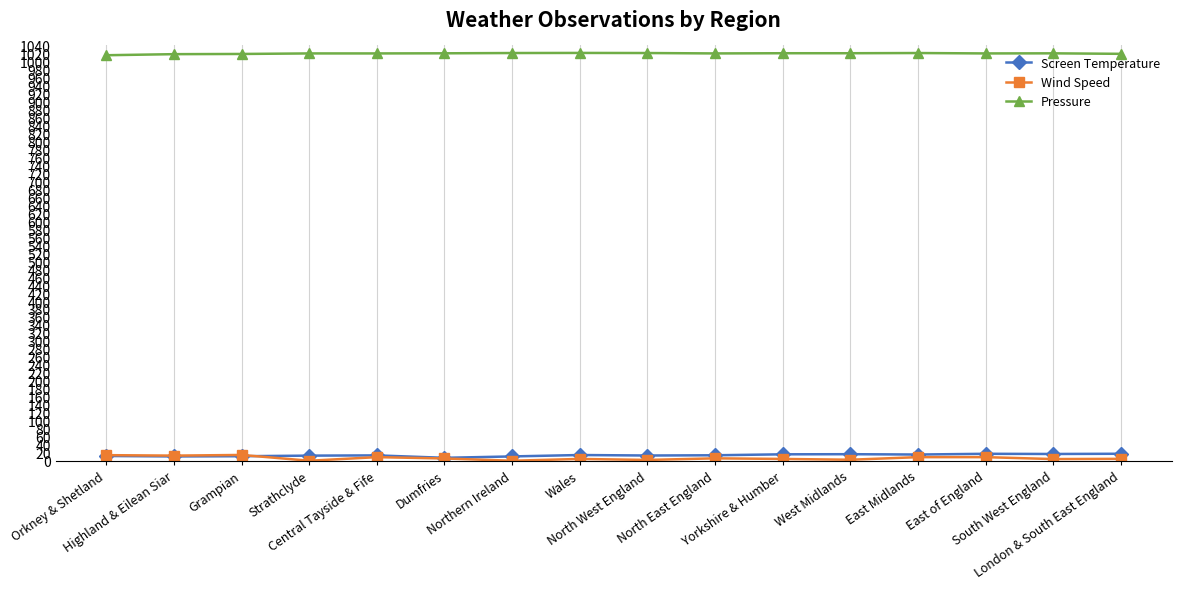

What position from the right is Dumfries?

11